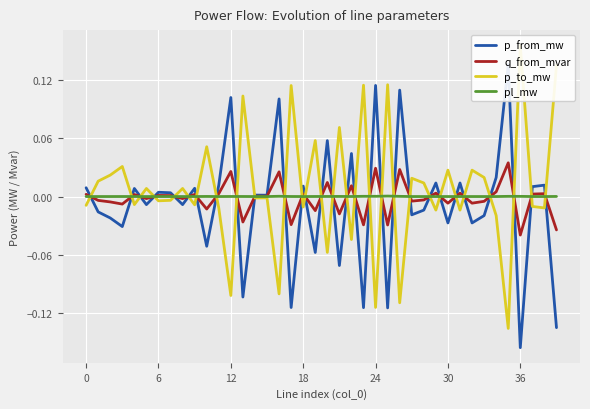

What is the sum of all q_from_mvar values?

-0.1